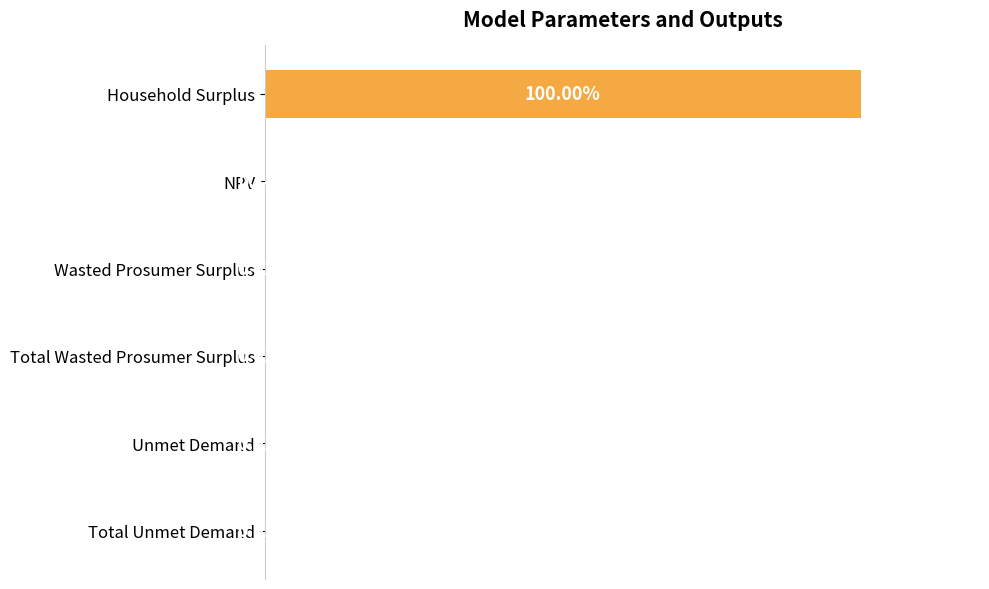

Which category has the highest value across all series?

Household Surplus